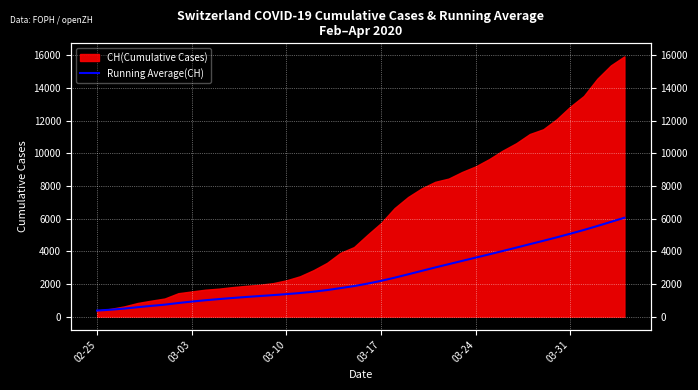

Reading left to right, what are all the values shown in this chart?

375.0	427.0	494.7	581.0	661.0	736.3	836.3	924.8	1005.6	1076.5	1143.1	1204.9	1262.4	1318.7	1379.2	1447.5	1529.7	1627.6	1747.6	1873.2	2022.6	2191.2	2384.8	2590.5	2800.8	3010.3	3211.8	3413.3	3612.7	3813.7	4018.5	4224.6	4435.2	4642.0	4854.7	5076.8	5304.6	5548.2	5800.2	6053.3